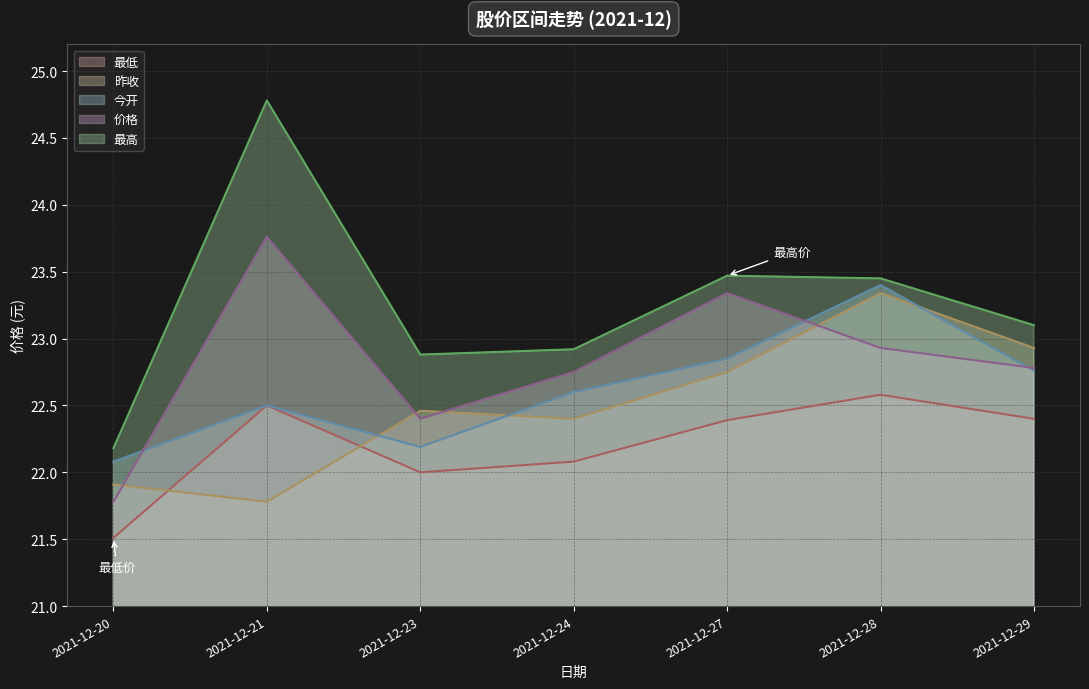

At which label does 最高 first exceed 23?

2021-12-21